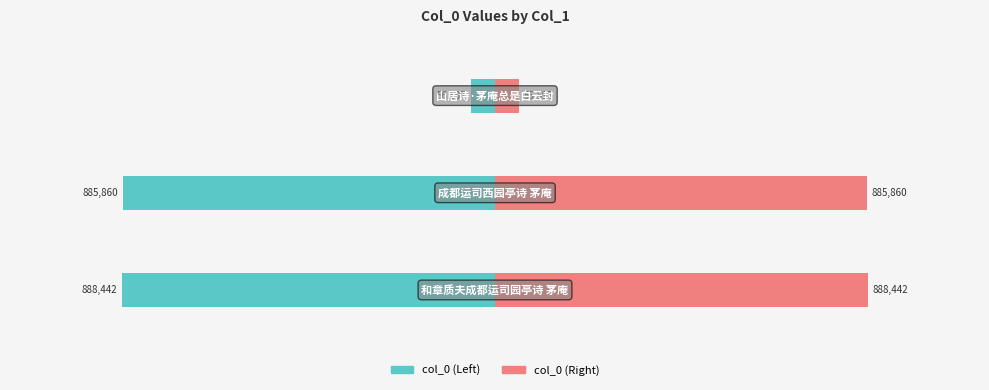

Which series changed the most between 0 and 1?

col_0 (left)